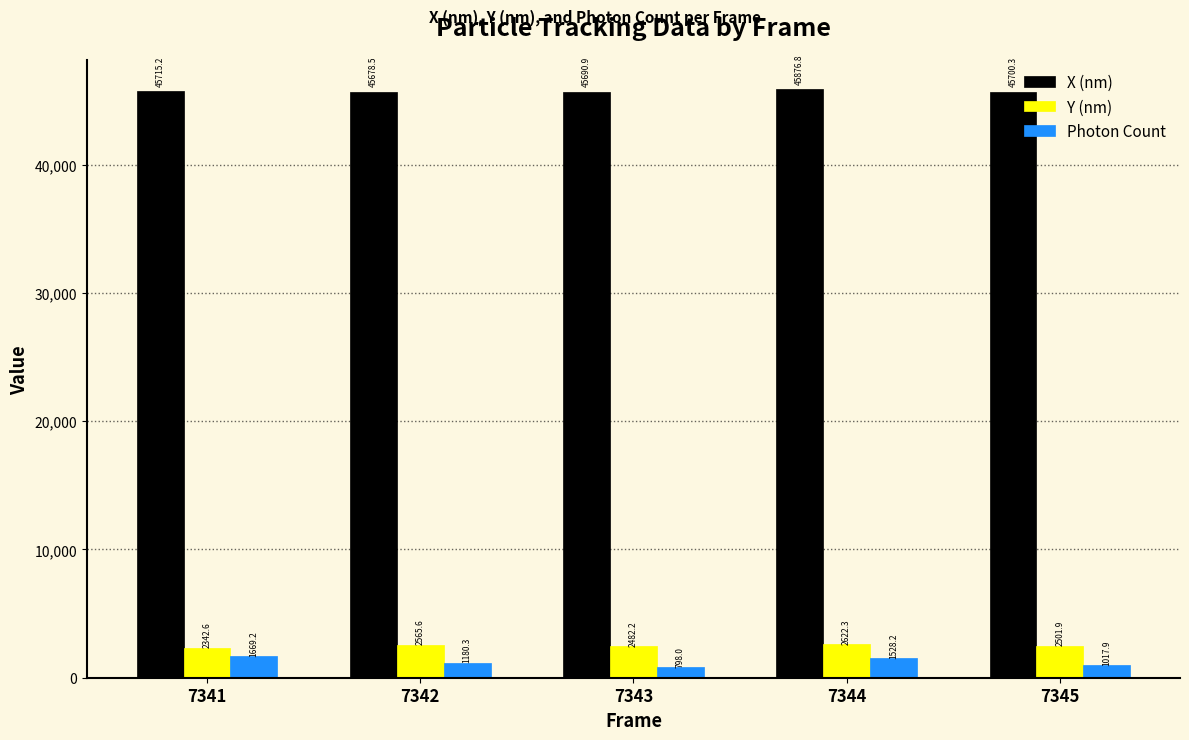

What is the value of the X (nm) bar at the 4th from the left?

45876.8